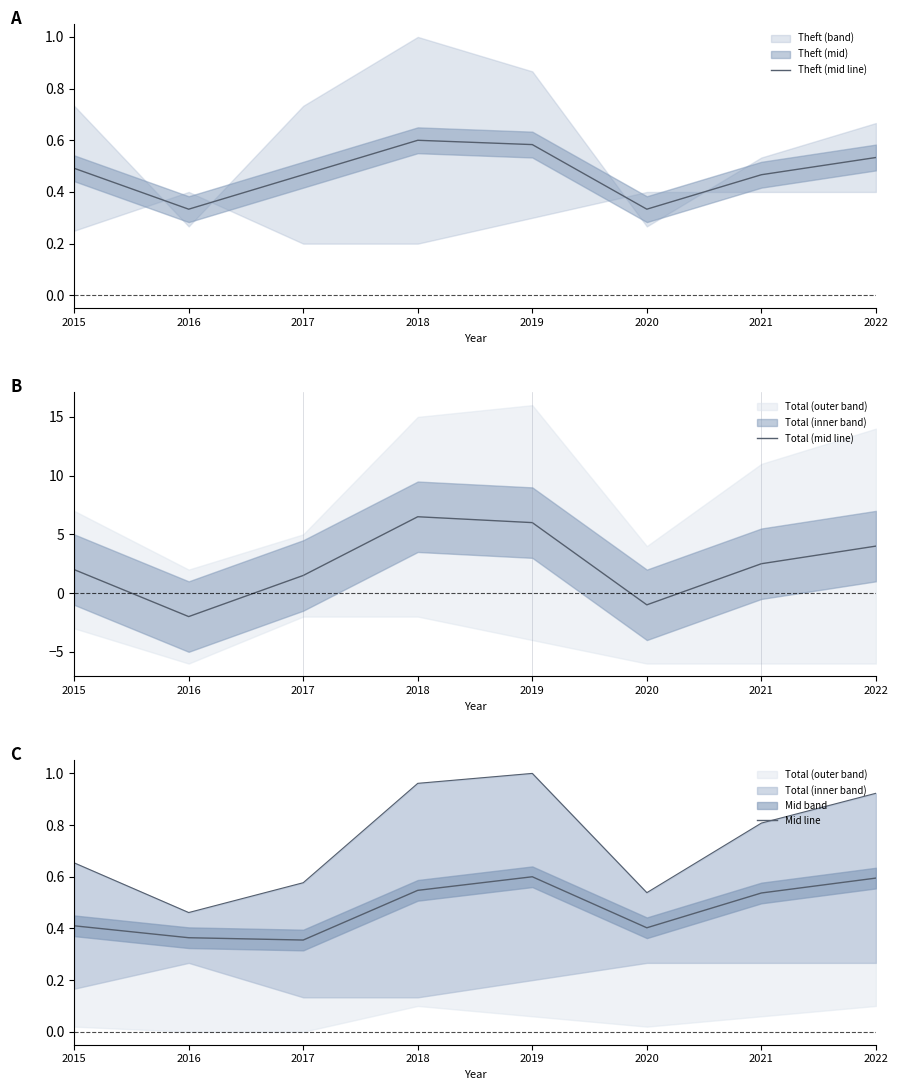

How many interior local valleys does the Mid line series have?

2